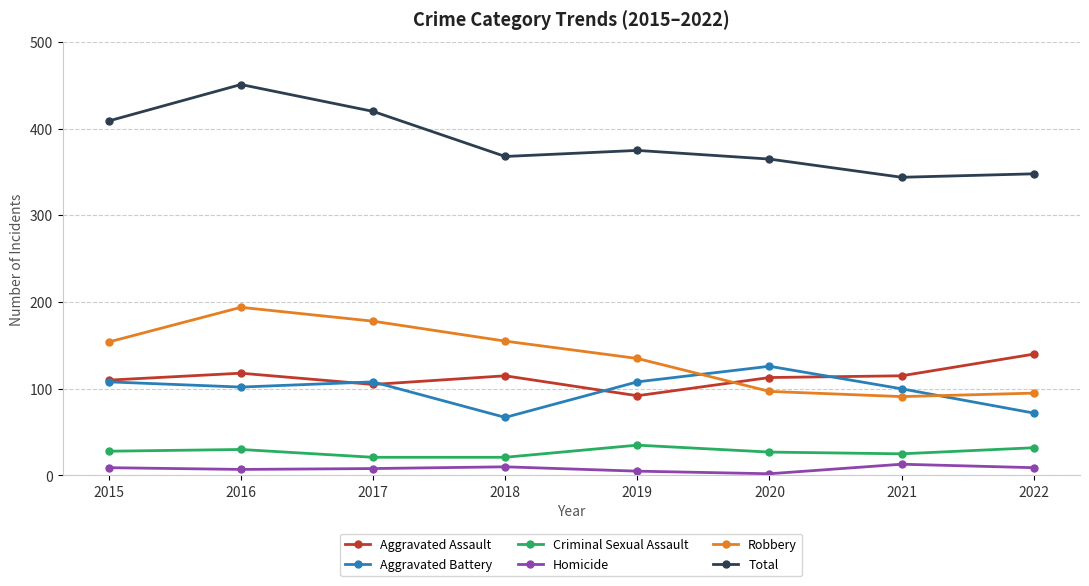

Which series has the largest total across all categories?

Total